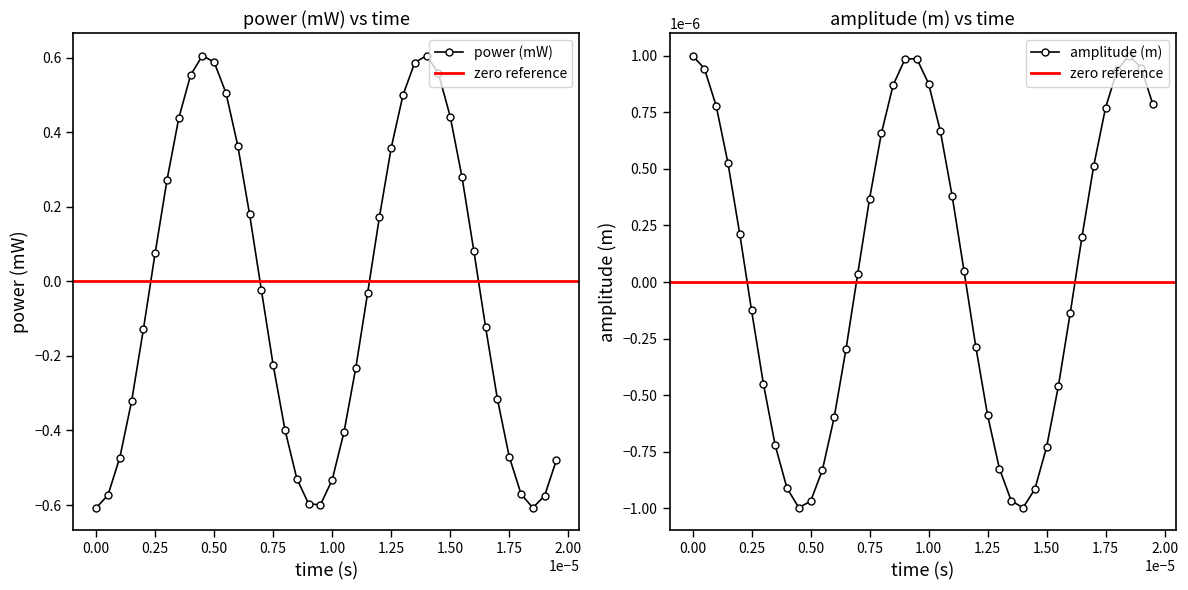

How many interior local peaks does the power (mW) series have?

2